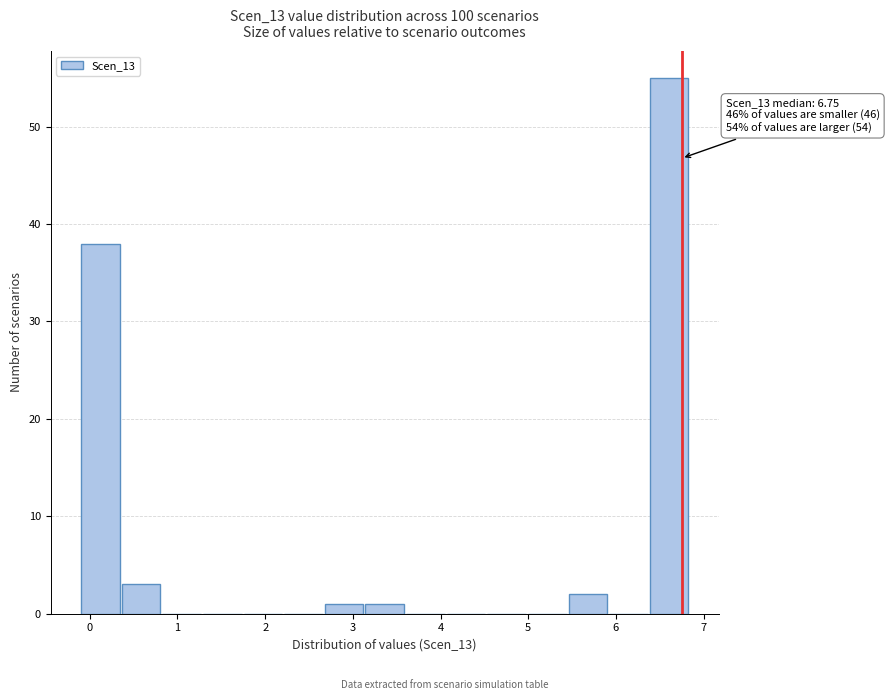

Which range on the x-axis has the tallest bar?

6.4 to 6.9